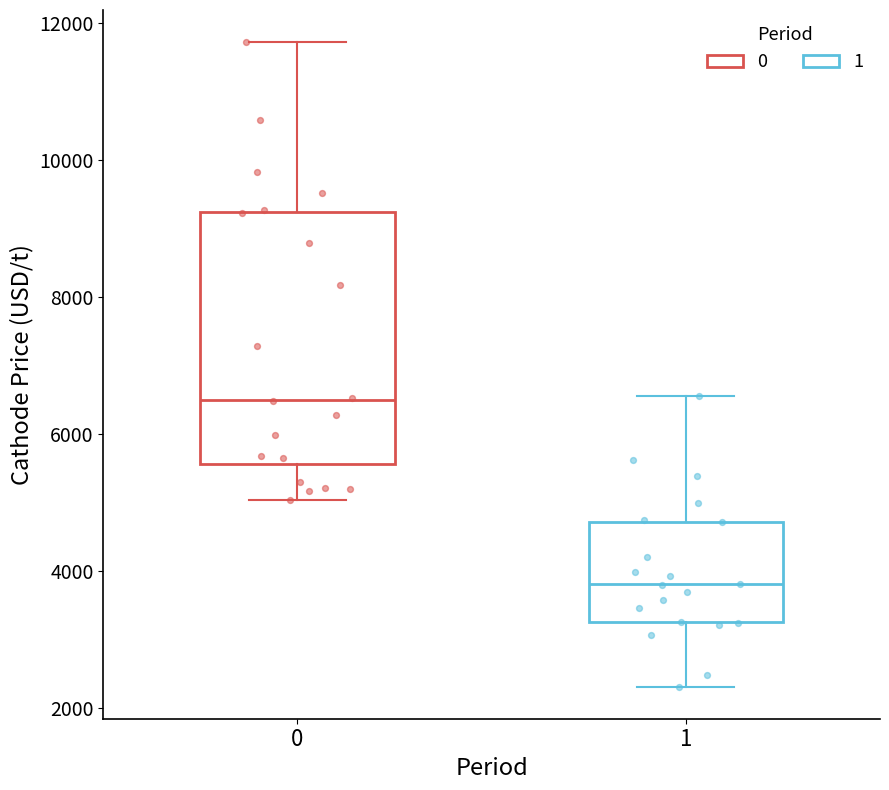

Reading left to right, transcribe this box plot: for each box, give where its median line is, the range the box spans, and where its two whiskers end, as read against the y-axis. The values are not printed on the chart, so give them approximately, as read against the axis.

0: median 6600, box 5600 to 9200, whiskers 5000 to 11800
1: median 3800, box 3200 to 4800, whiskers 2400 to 6600